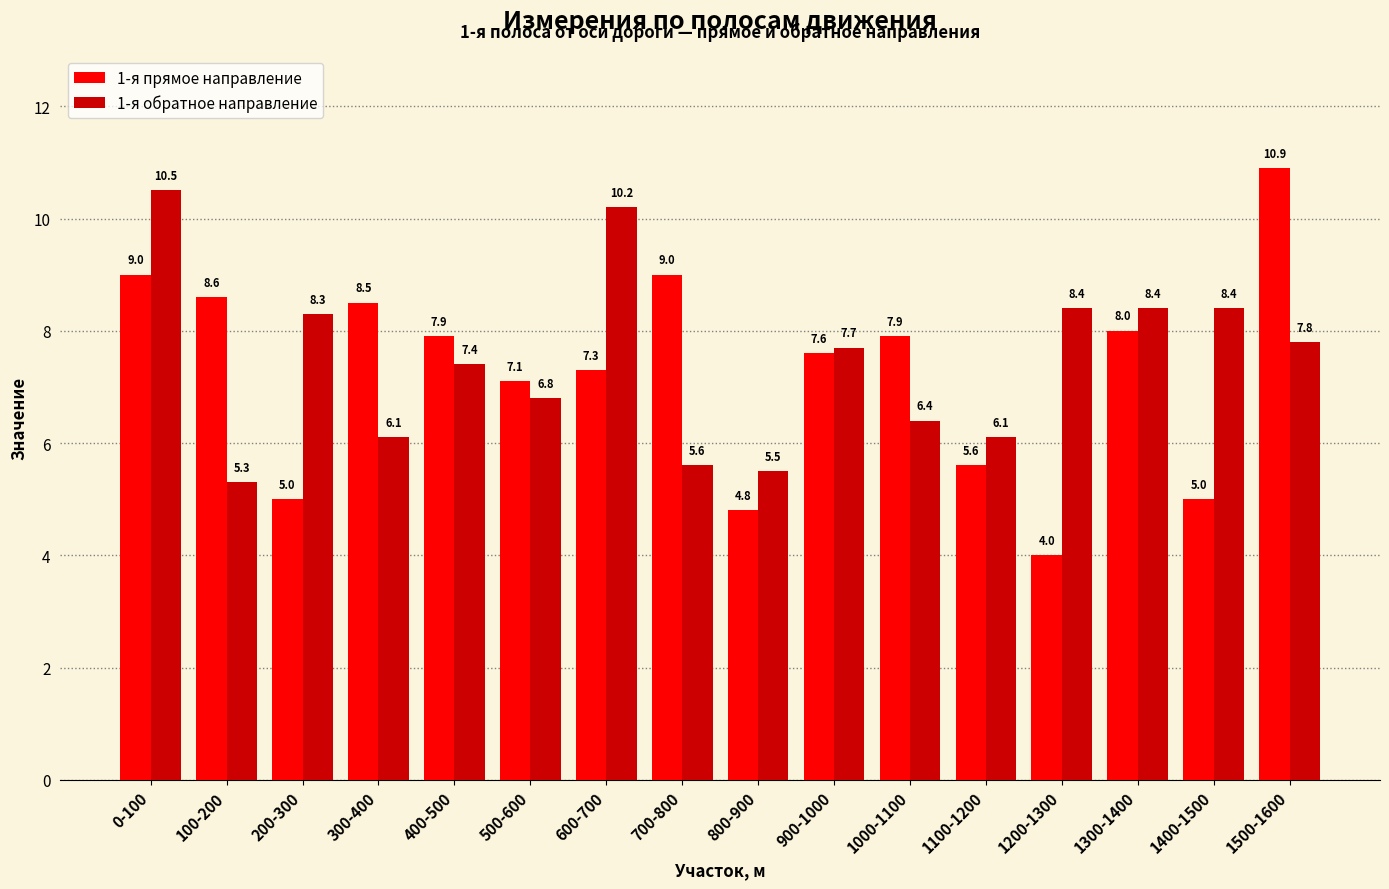

Which category has the lowest value in the 1-я обратное направление series?

100-200